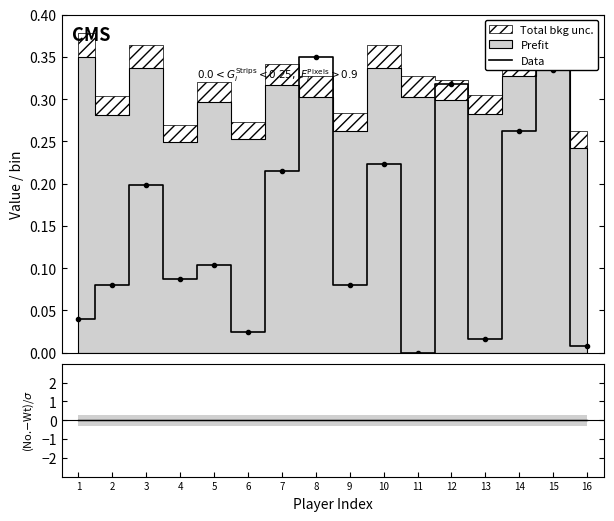

True or false: the data shows 0.2 at 15.

False